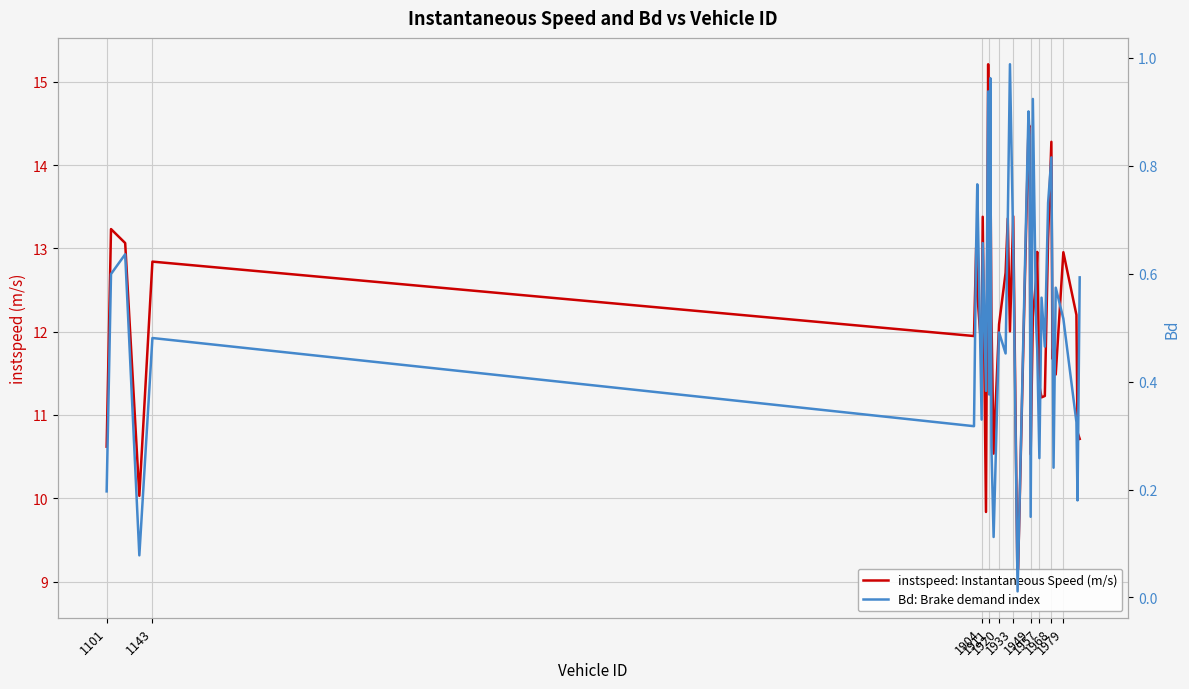

How many lines are shown in the chart?

2